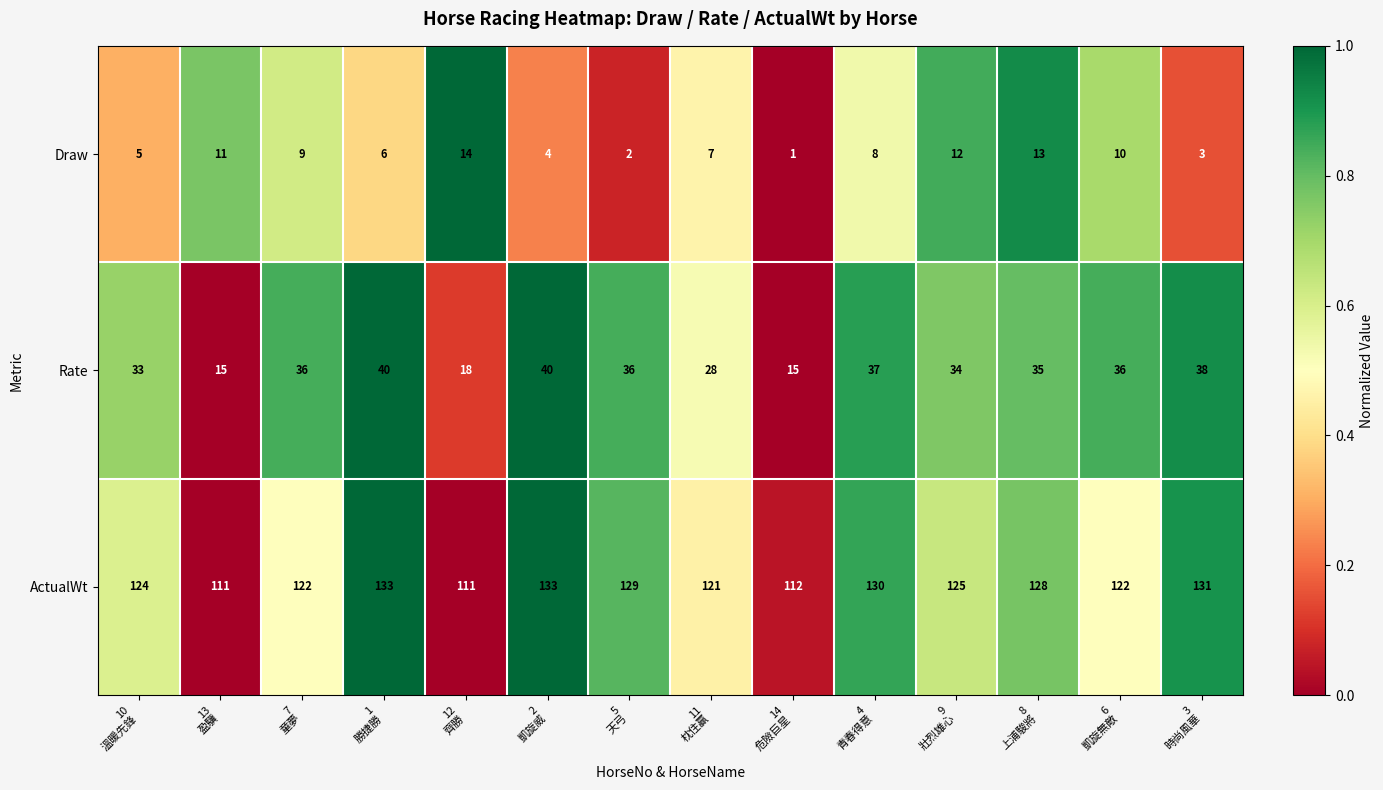

At how many categories does at least one series exceed 79?

14